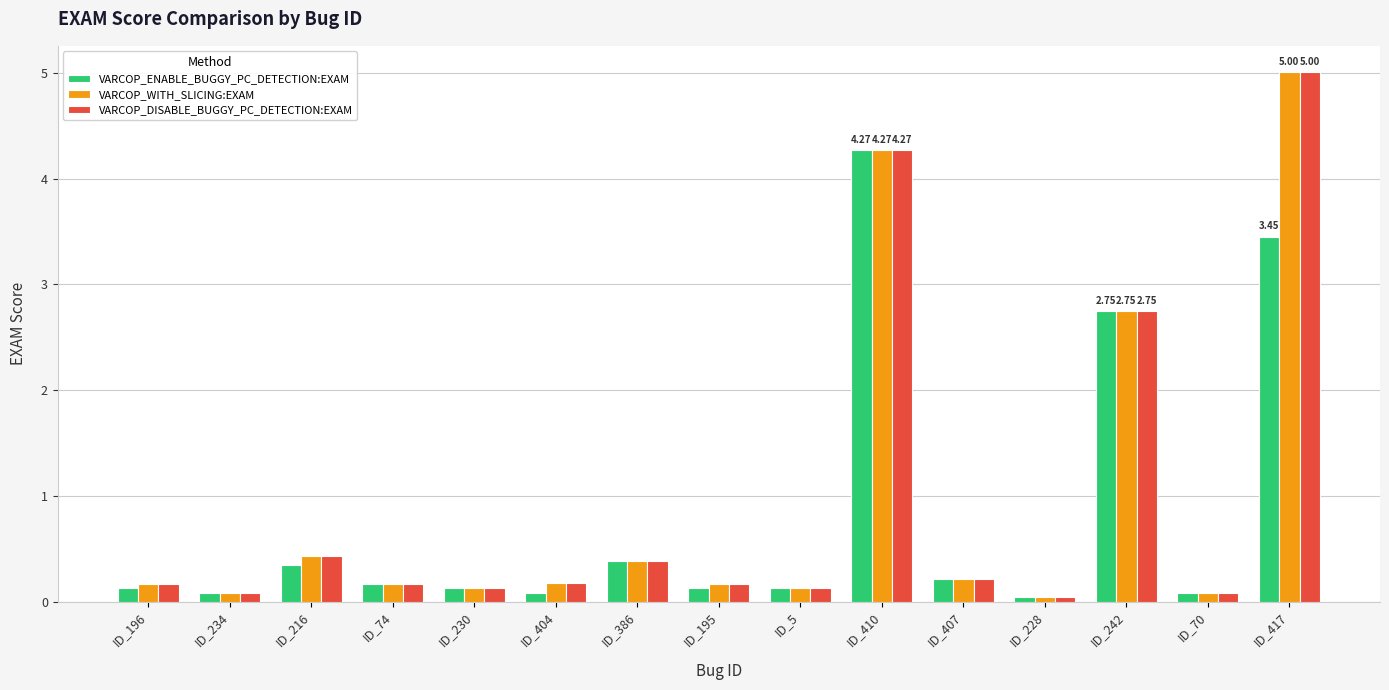

What is the difference between the maximum and second lowest values in the VARCOP_DISABLE_BUGGY_PC_DETECTION:EXAM series?

4.9